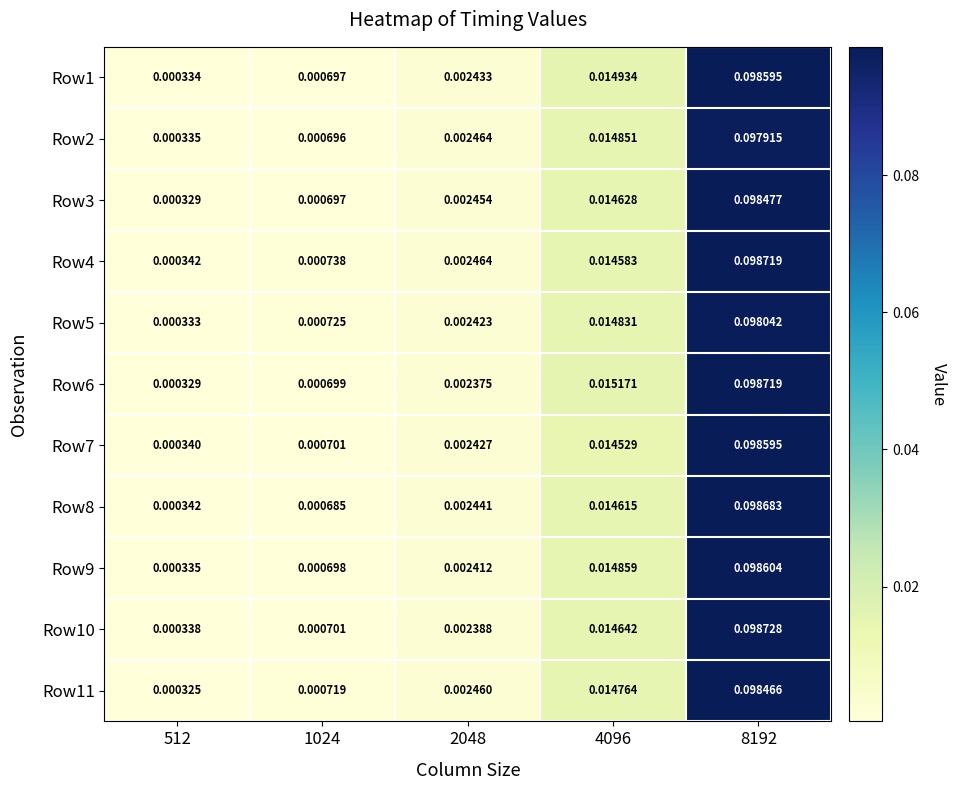

Is the value of Row3 at 4096 greater than the value of Row1 at 8192?

No